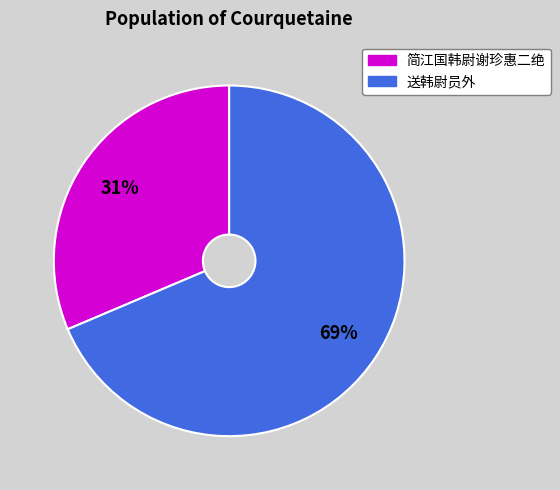

How many slices are in this pie chart?

2